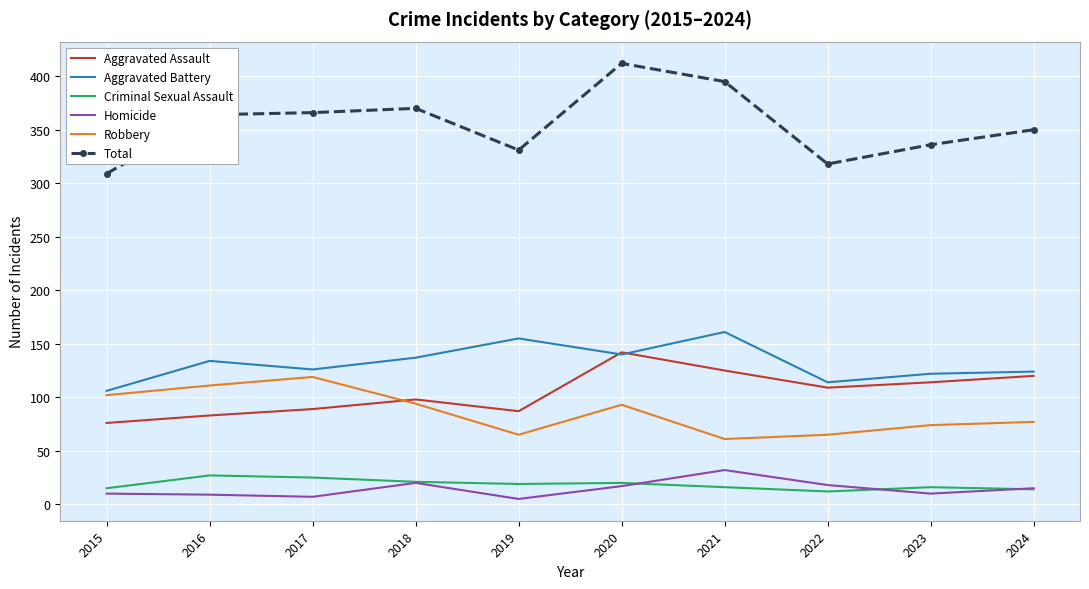

The Aggravated Assault series shows 127 at 2015. True or false?

False